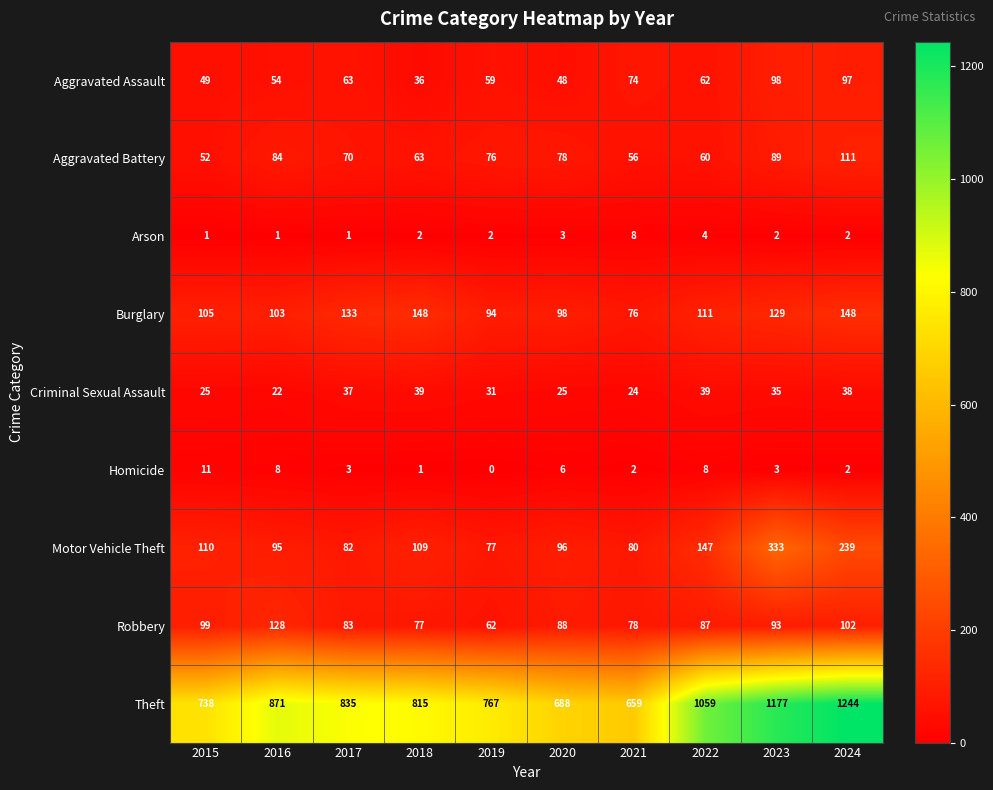

What is the approximate value of Burglary at 2024, to the nearest 10?

150